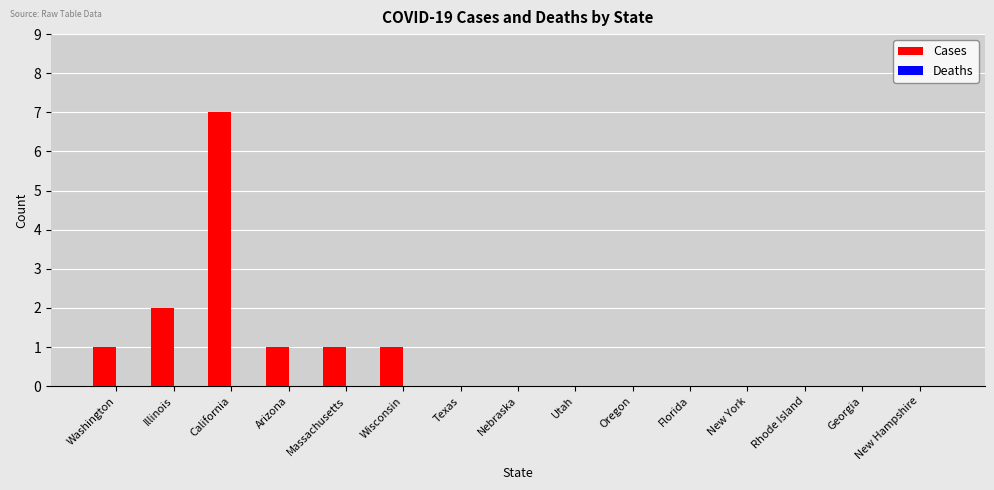

Are the bars horizontal?

No